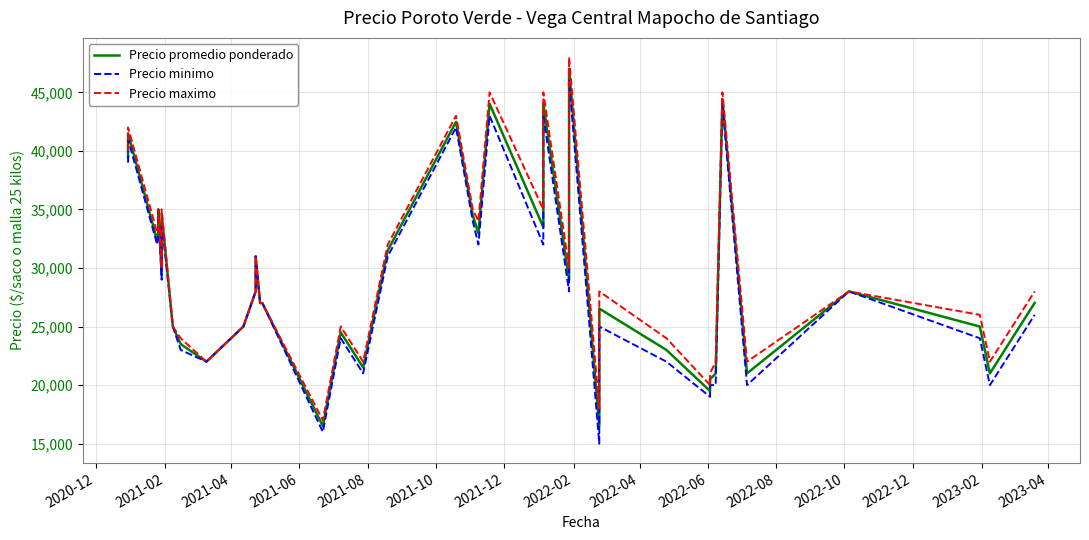

List the series in order of their overall mean, highest first.

Precio maximo, Precio promedio ponderado, Precio minimo